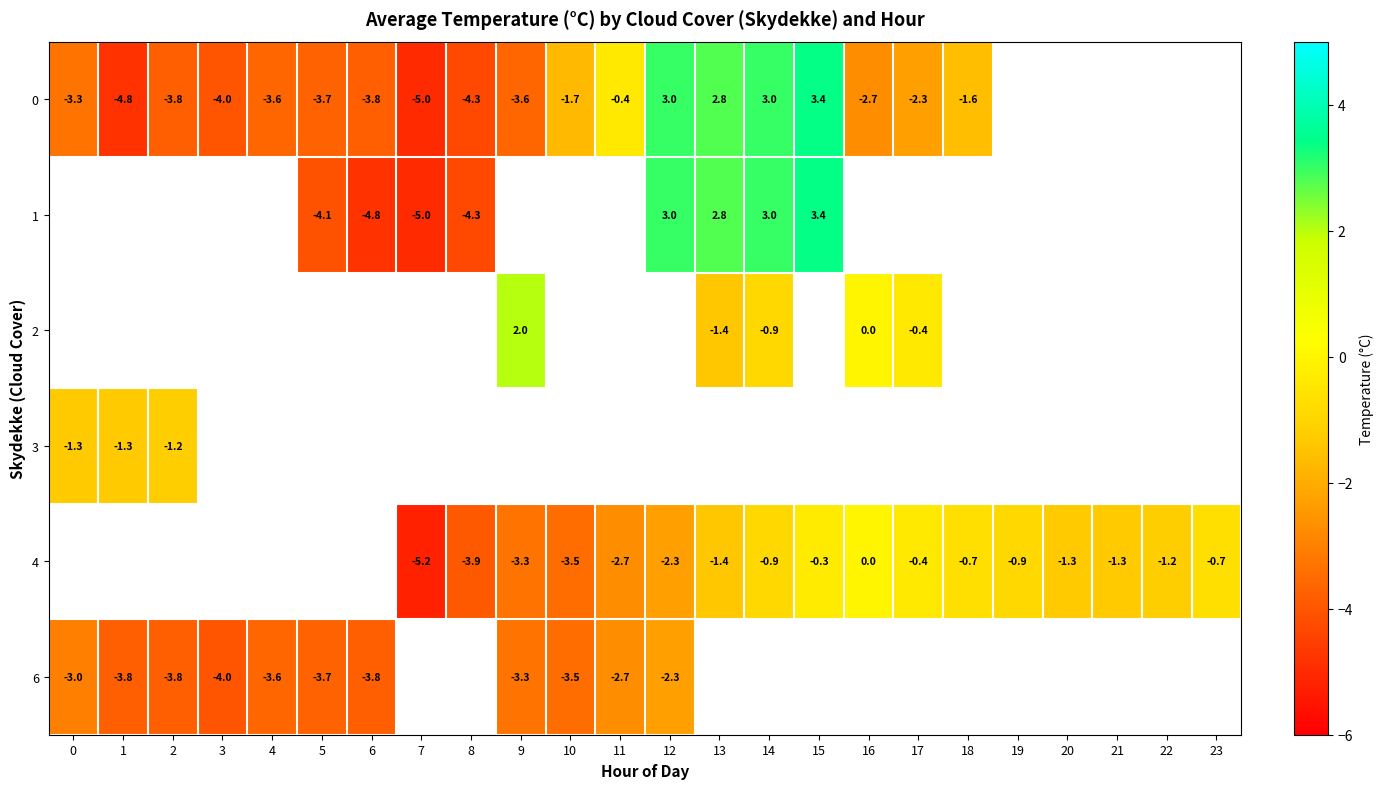

True or false: 4 has a value of -1.4 at 13.

True